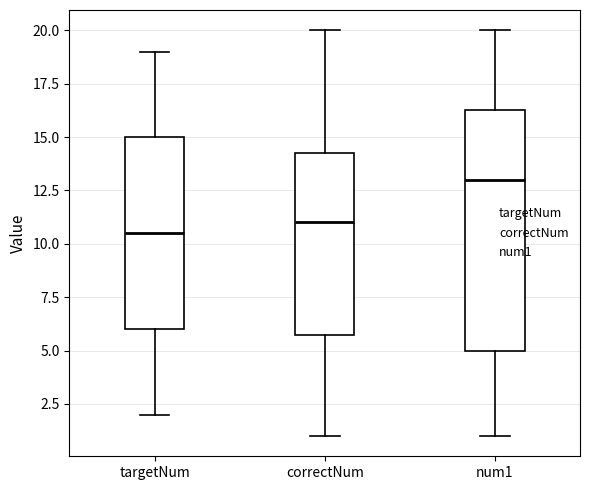

Which box's median line is the highest?

num1